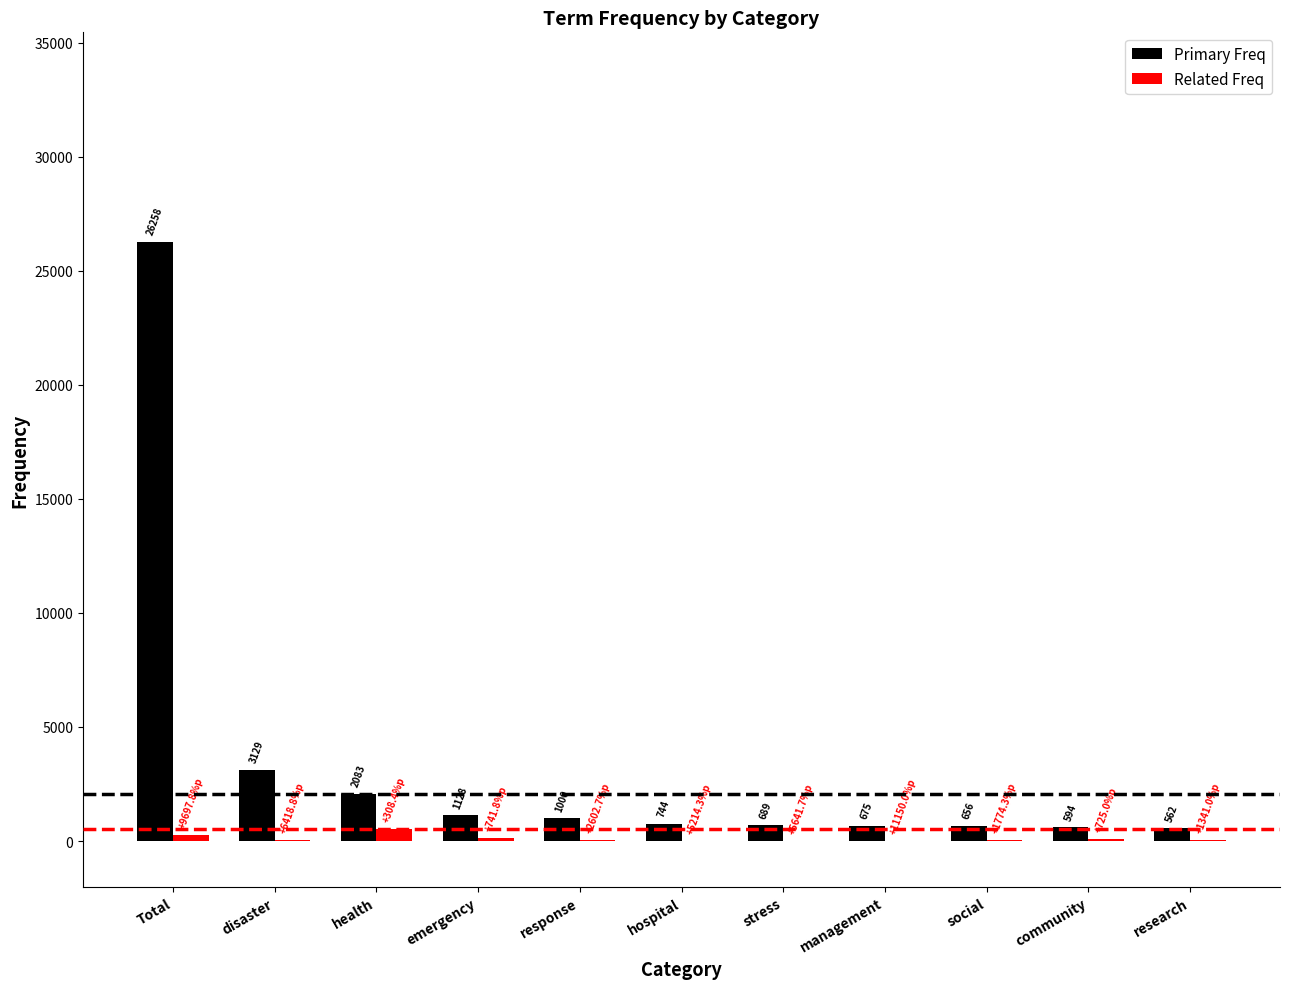

Reading left to right, list all the values displayed in this chart.

Primary Freq: Total=26258	disaster=3129	health=2083	emergency=1128	response=1000	hospital=744	stress=689	management=675	social=656	community=594	research=562
Related Freq: Total=268	disaster=48	health=510	emergency=134	response=37	hospital=14	stress=12	management=6	social=35	community=72	research=39